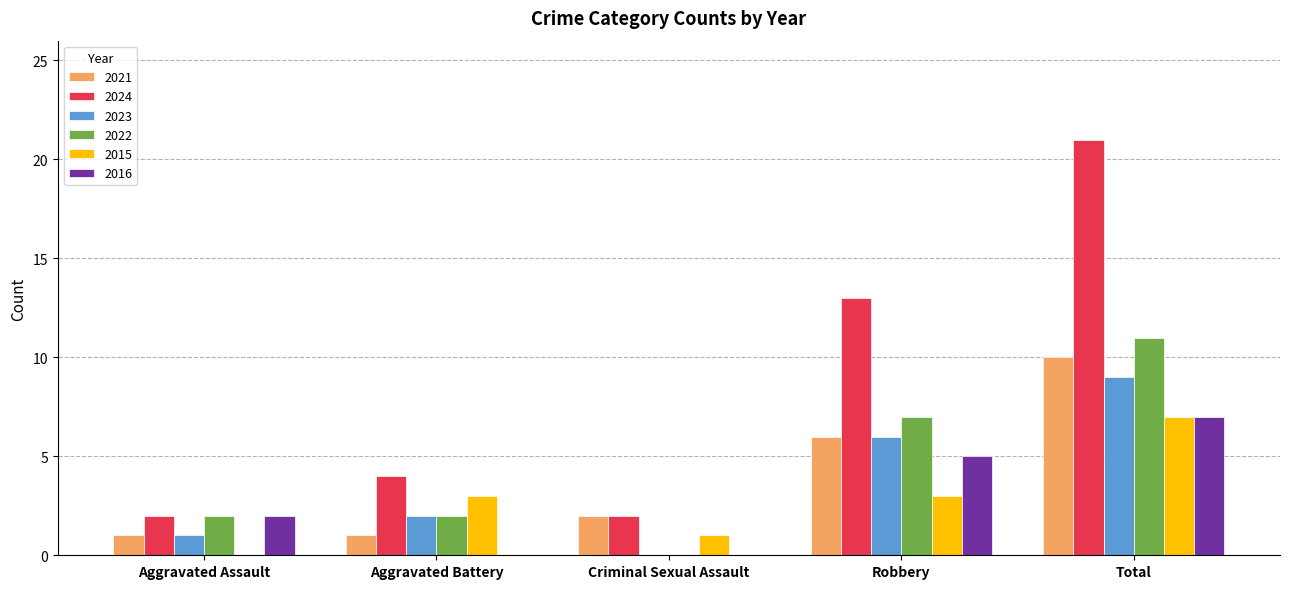

At which category is the sum across all series the highest?

Total